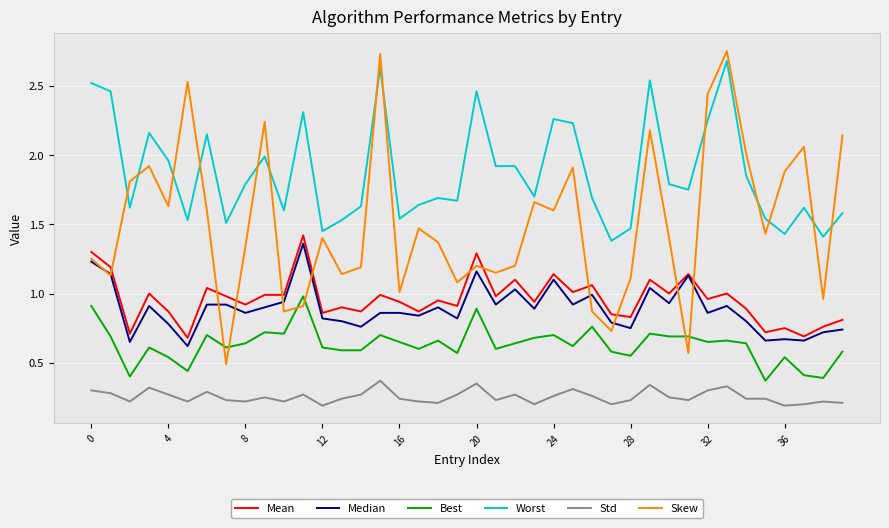

How many lines are shown in the chart?

6